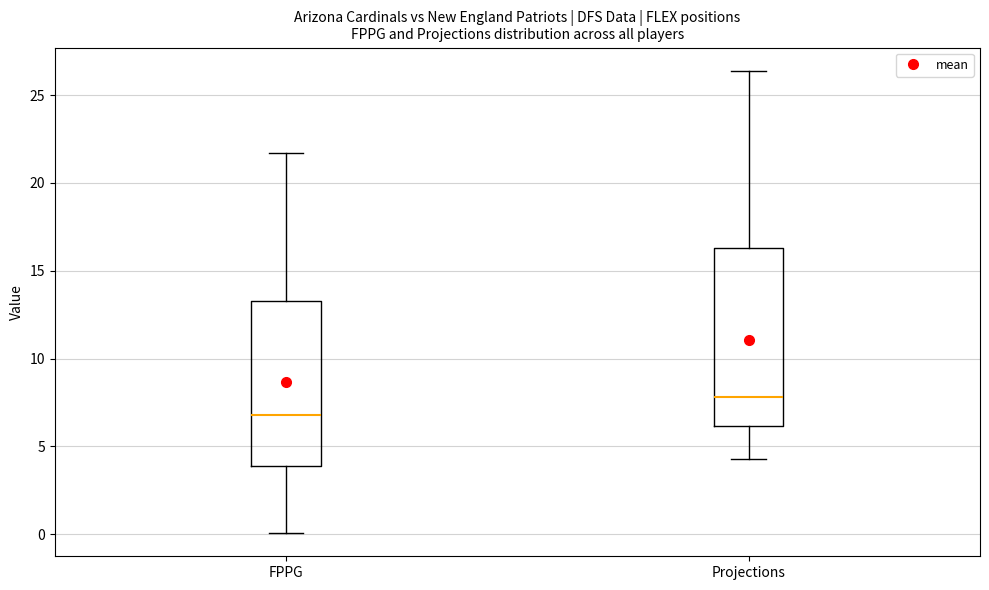

Where does the upper whisker of the box for Projections end on the y-axis? The values are not printed on the chart, so give them approximately, as read against the axis.

26.5